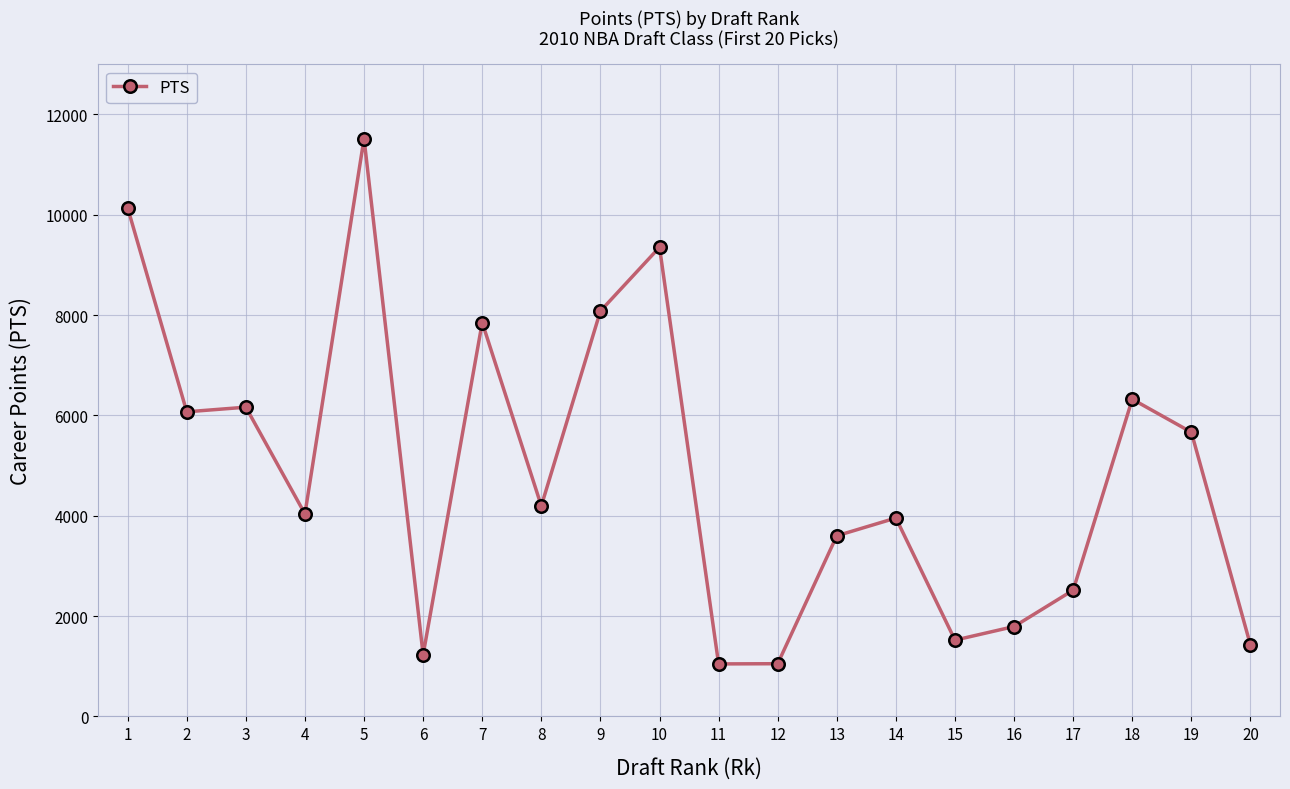

What is the change in value from 6 to 16?

+562